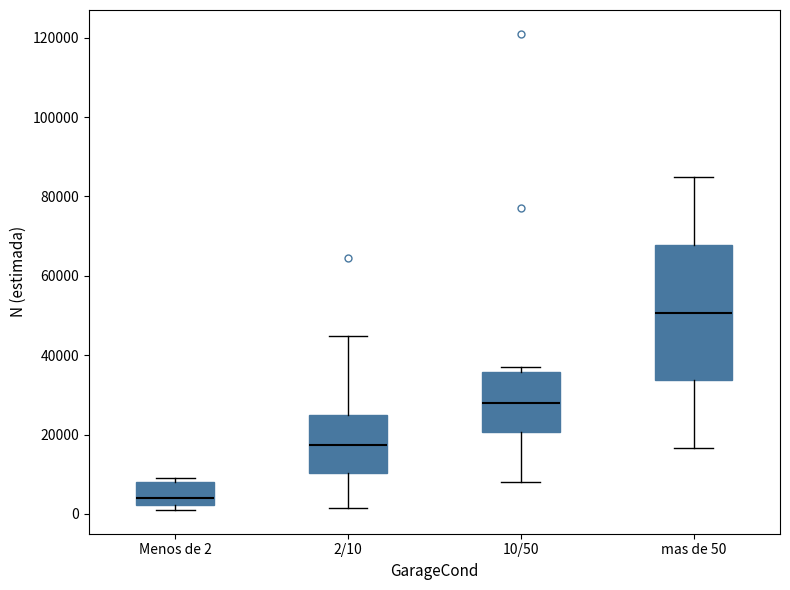

Which box has the highest median line?

mas de 50